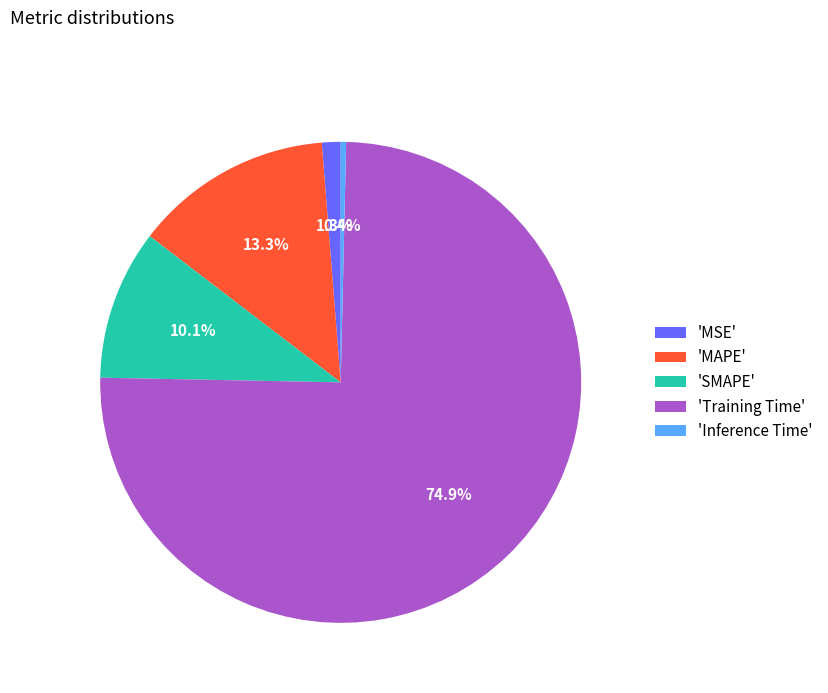

Does 'Training Time' represent more than half of the total?

Yes